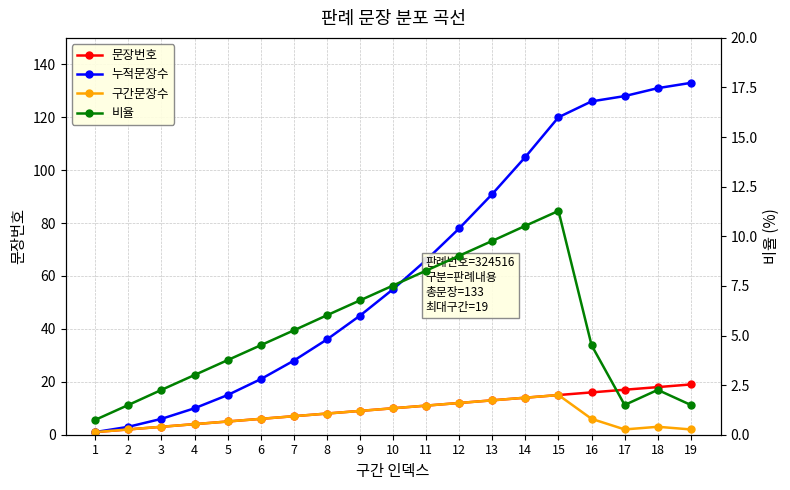

Rank the series by their maximum value, from lowest to highest.

비율, 구간문장수, 문장번호, 누적문장수